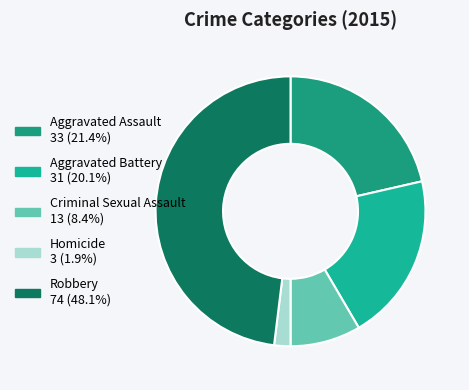

How many segments does this pie chart have?

5